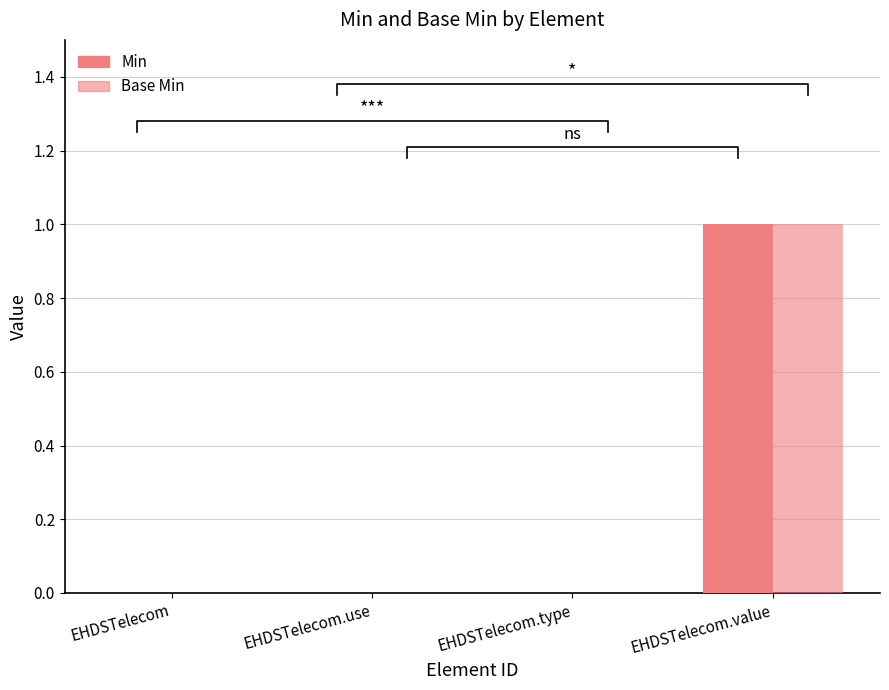

What is the sum of all Base Min values?

1